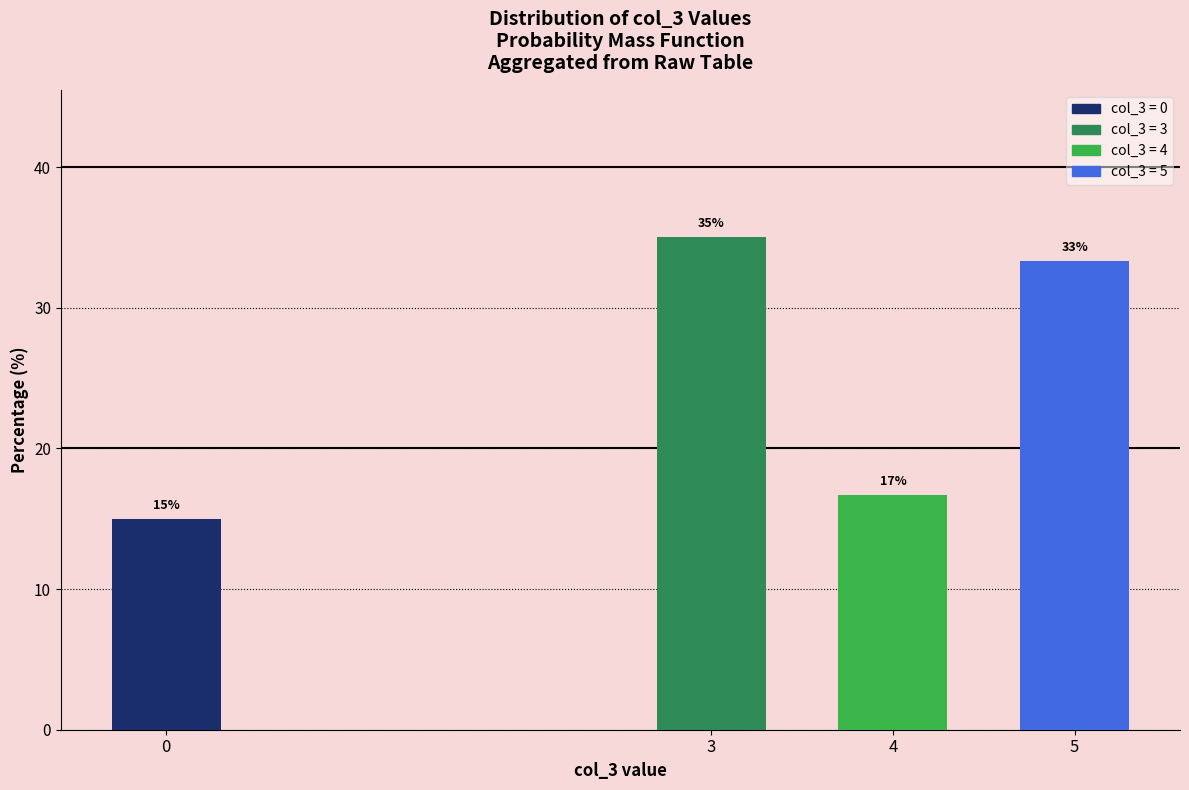

What is the maximum value shown in the chart?

35.0